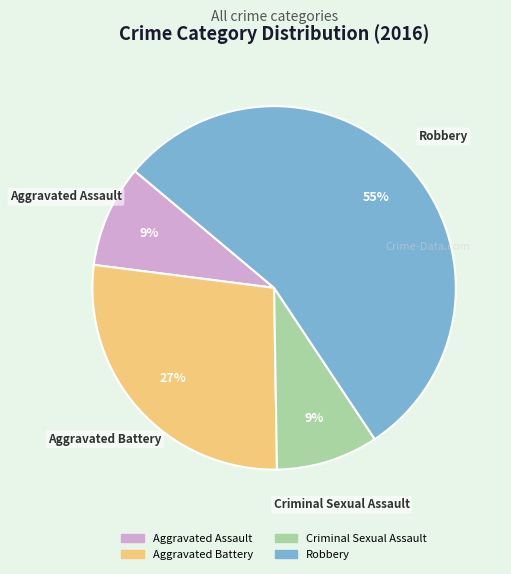

Which slice is the largest?

Robbery